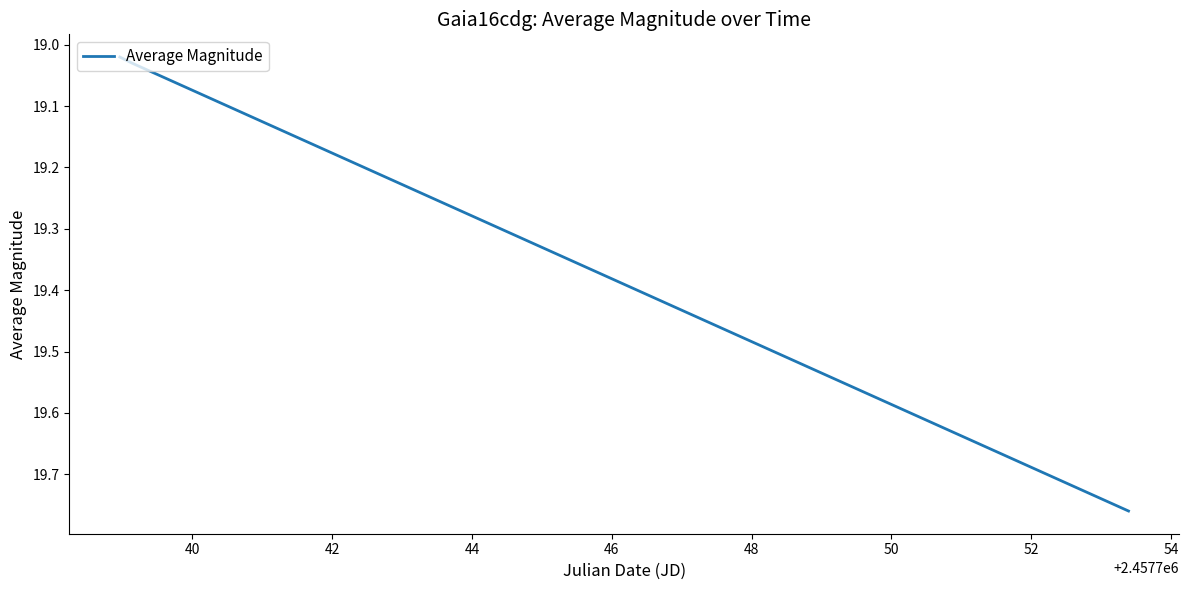

What is the sum of all values?

57.8